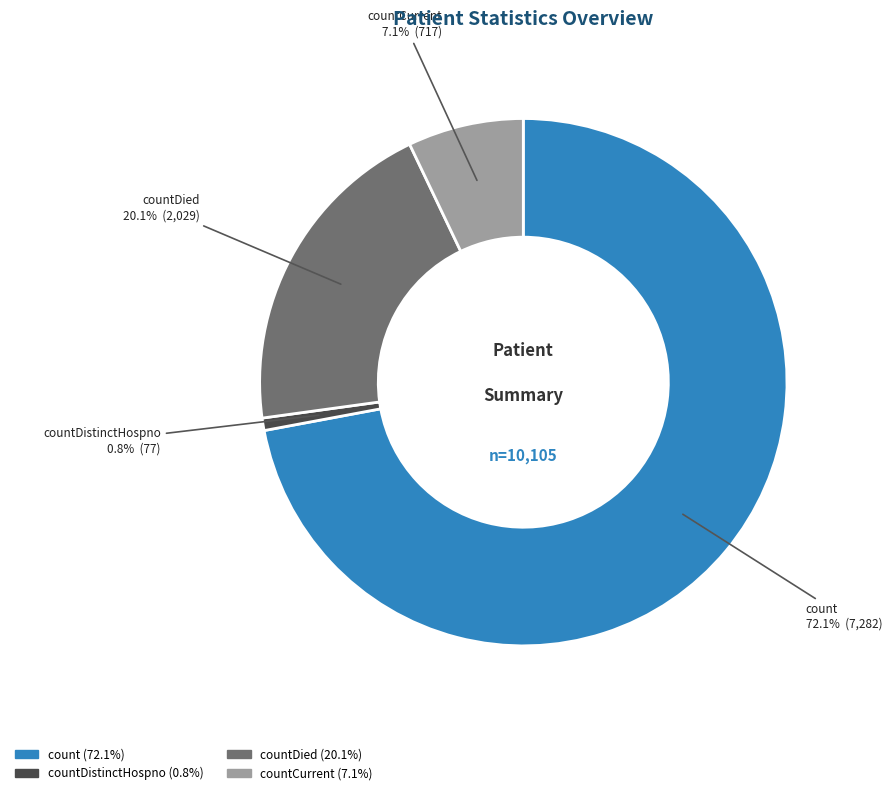

What percentage is the countDied slice, to the nearest percent?

20%